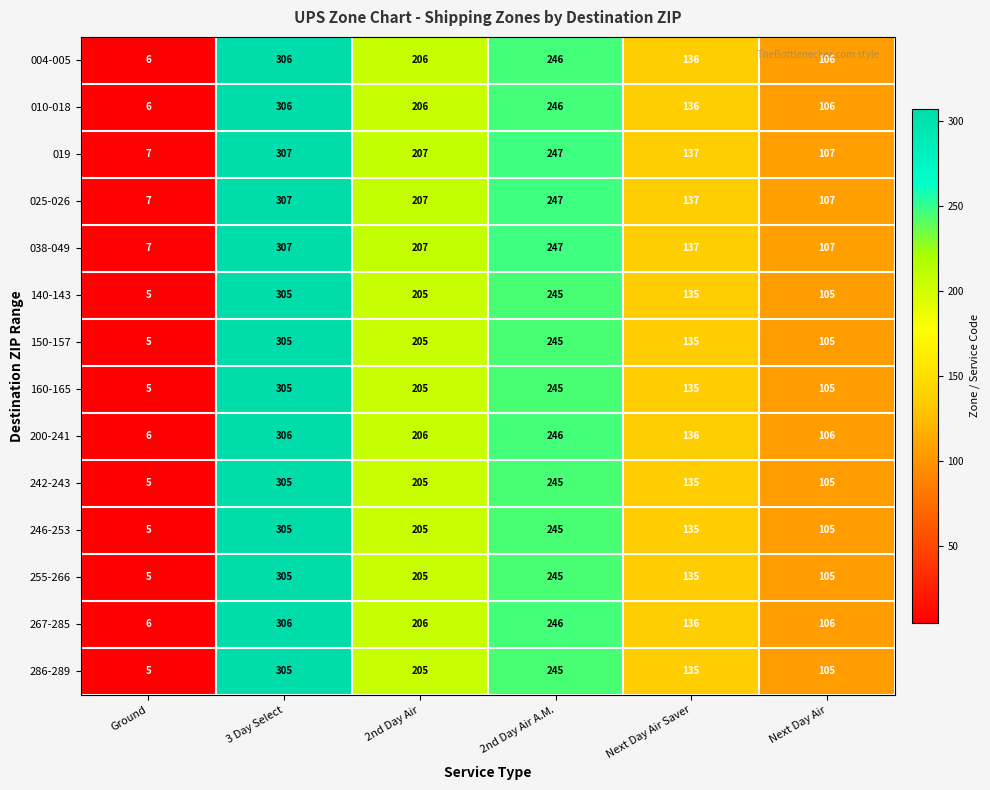

What is the smallest value displayed?

5